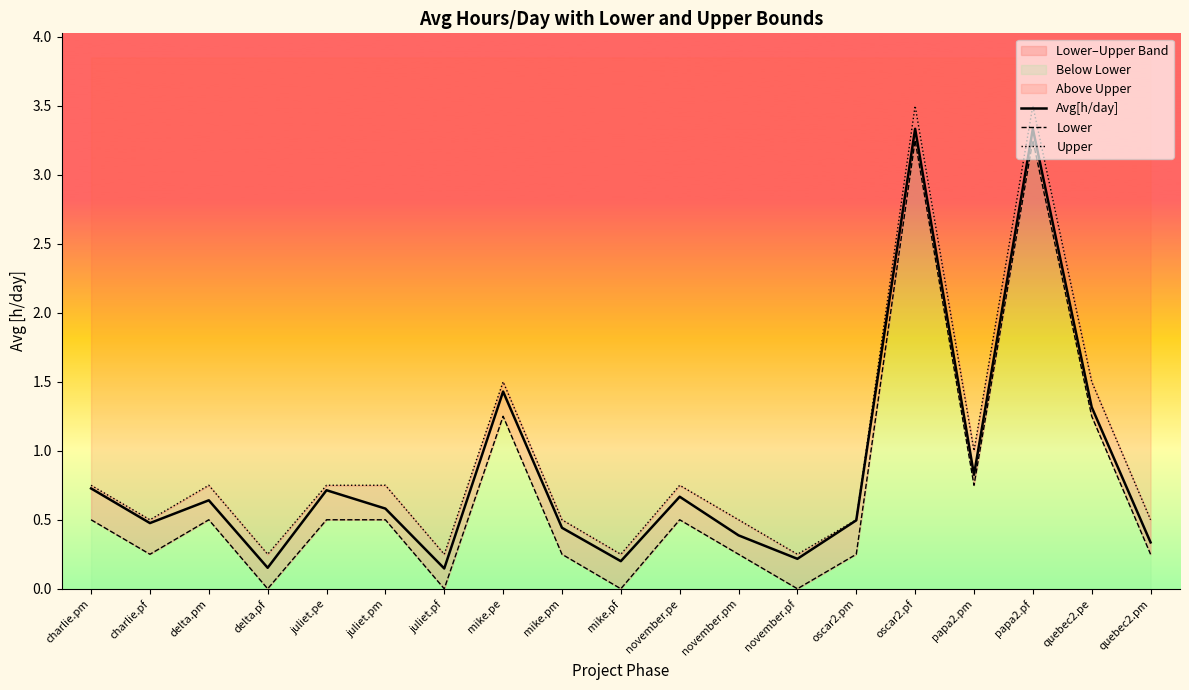

What is the difference between the maximum and minimum values in the Lower series?

3.2